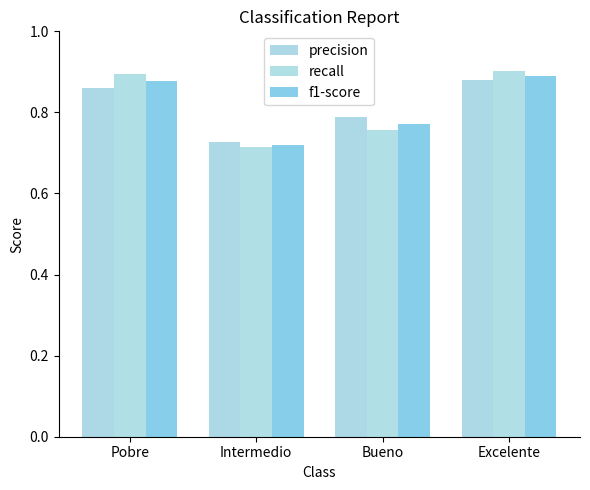

Rank the series by their maximum value, from highest to lowest.

recall, f1-score, precision